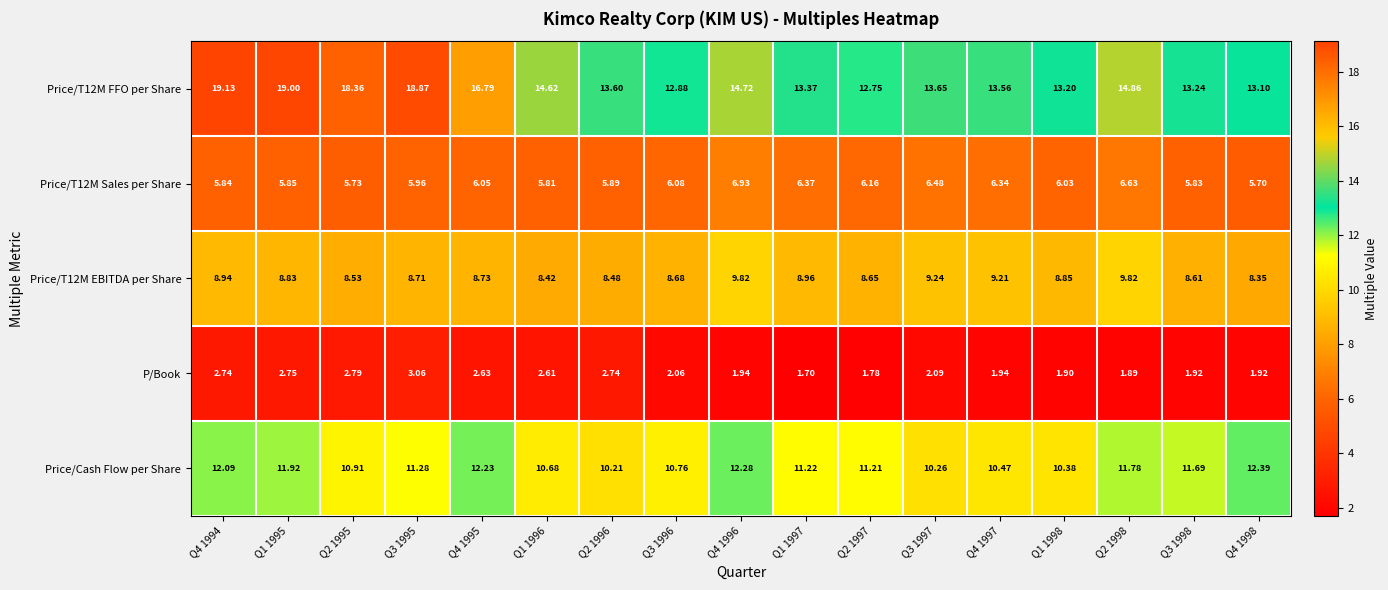

Between Q4 1994 and Q2 1995, which series saw the biggest shift?

Price/Cash Flow per Share